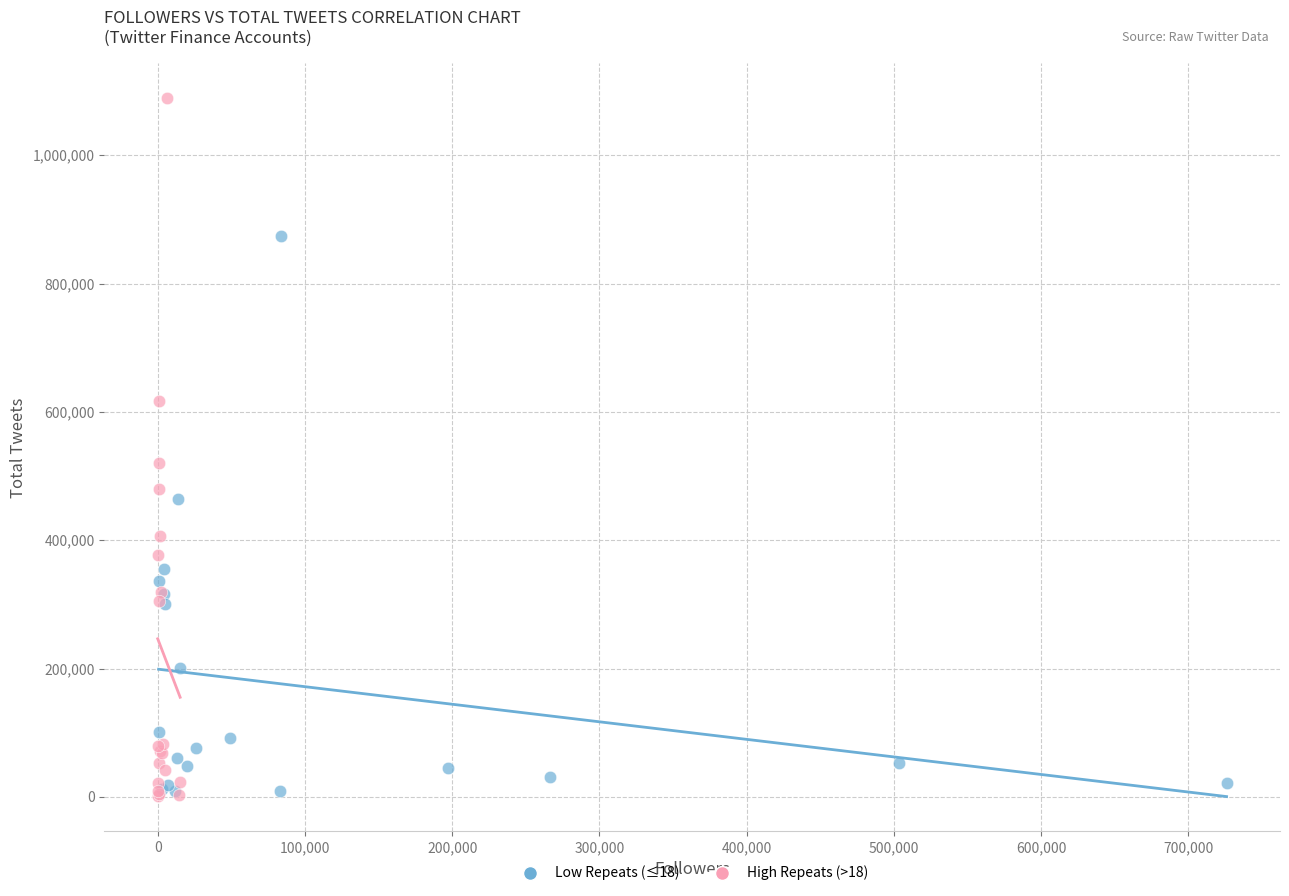

Which series reaches the maximum Y coordinate?

High Repeats (>18)